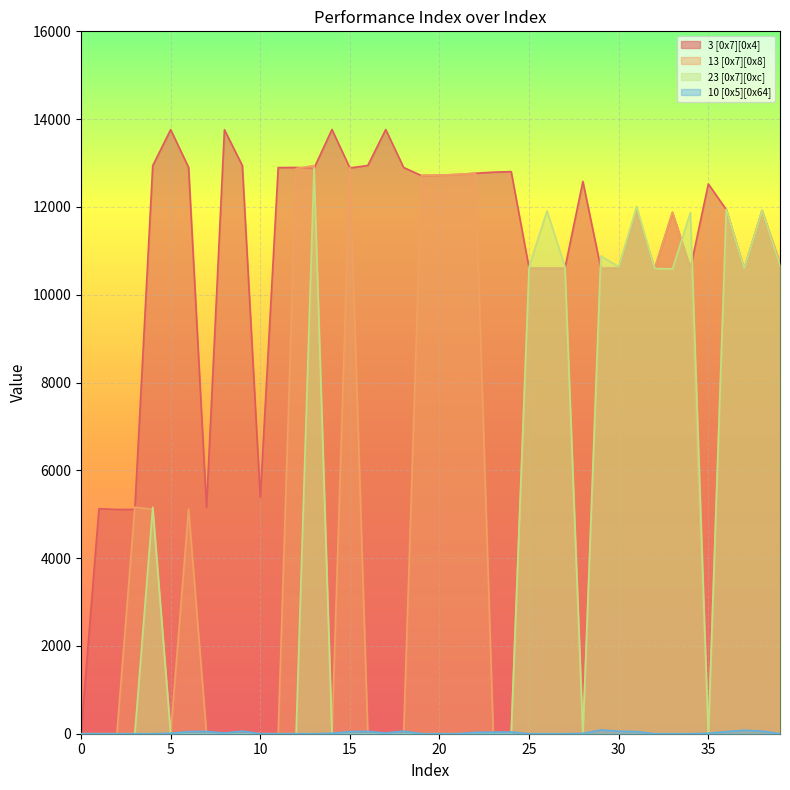

In 10 [0x5][0x64], how many points are higher than both neighbors (excluding endpoints)?

7